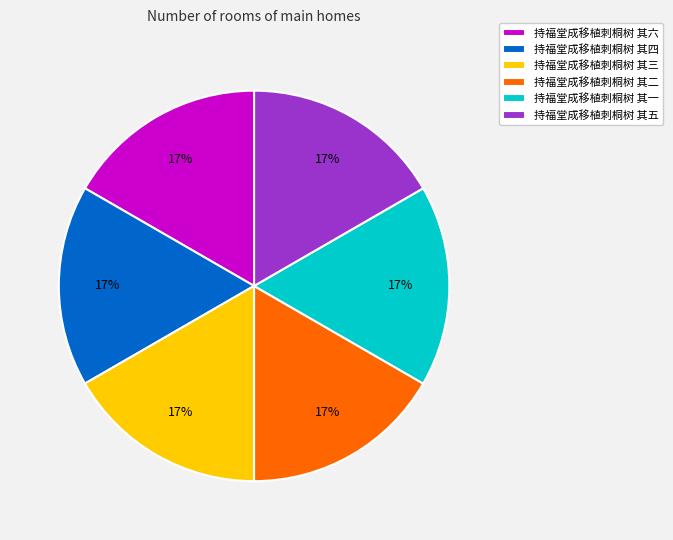

Count the number of slices in the pie.

6